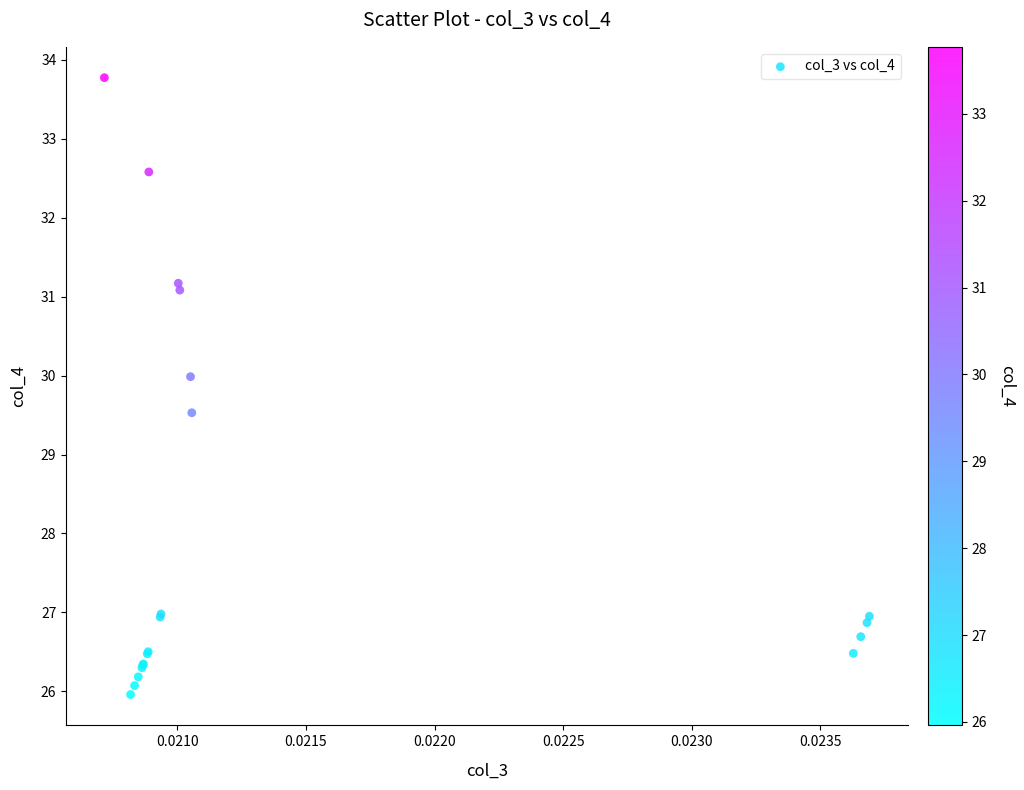

What Y value in the scatter plot is closest to 29?

29.5